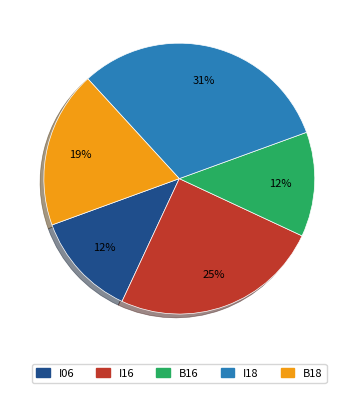

To the nearest percent, what is the difference between the largest and smallest slice percentages?

19%